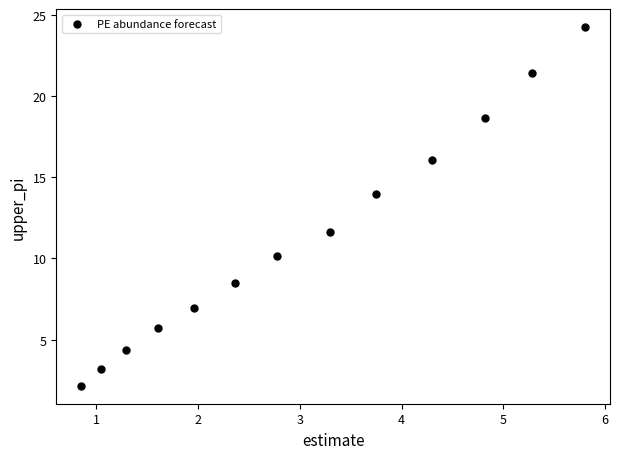

What Y value in the scatter plot is closest to 13?

13.9